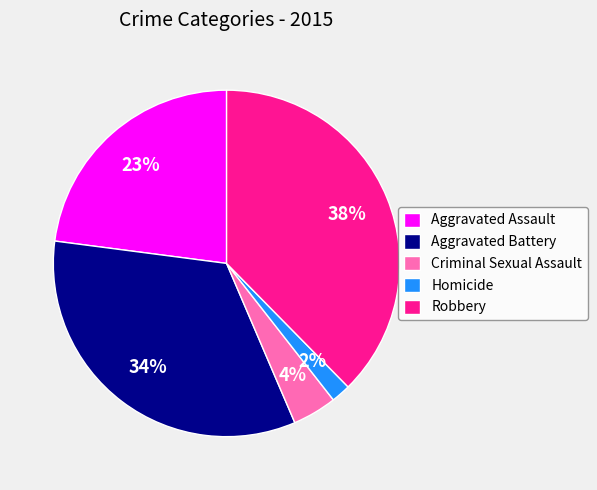

What percentage is the Robbery slice, to the nearest percent?

38%